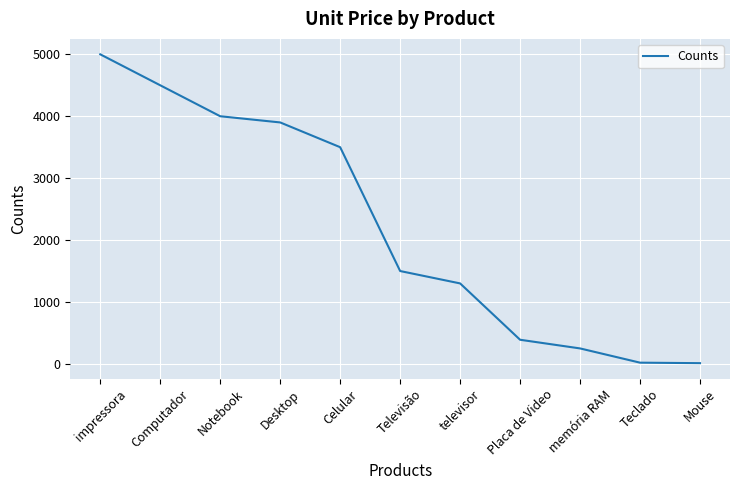

True or false: the data shows 5000 at impressora.

True